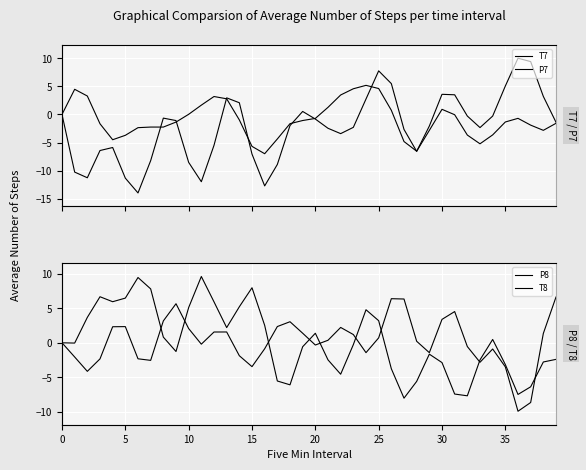

In T7, how many points are higher than both neighbors (excluding endpoints)?

7